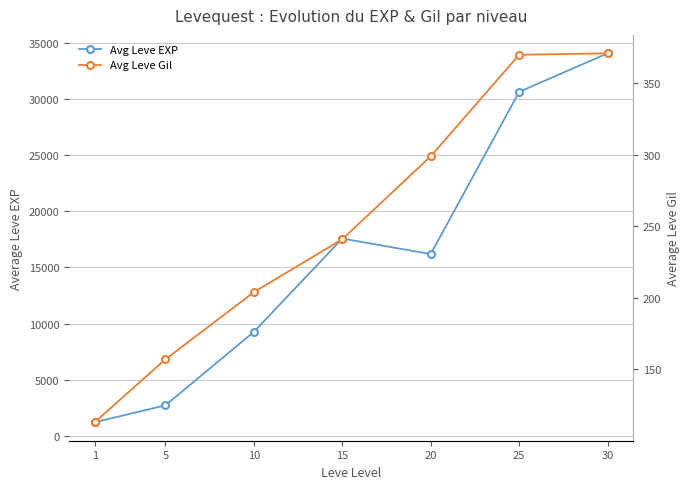

True or false: Avg Leve Gil has more than 2 points higher than both neighbors.

False